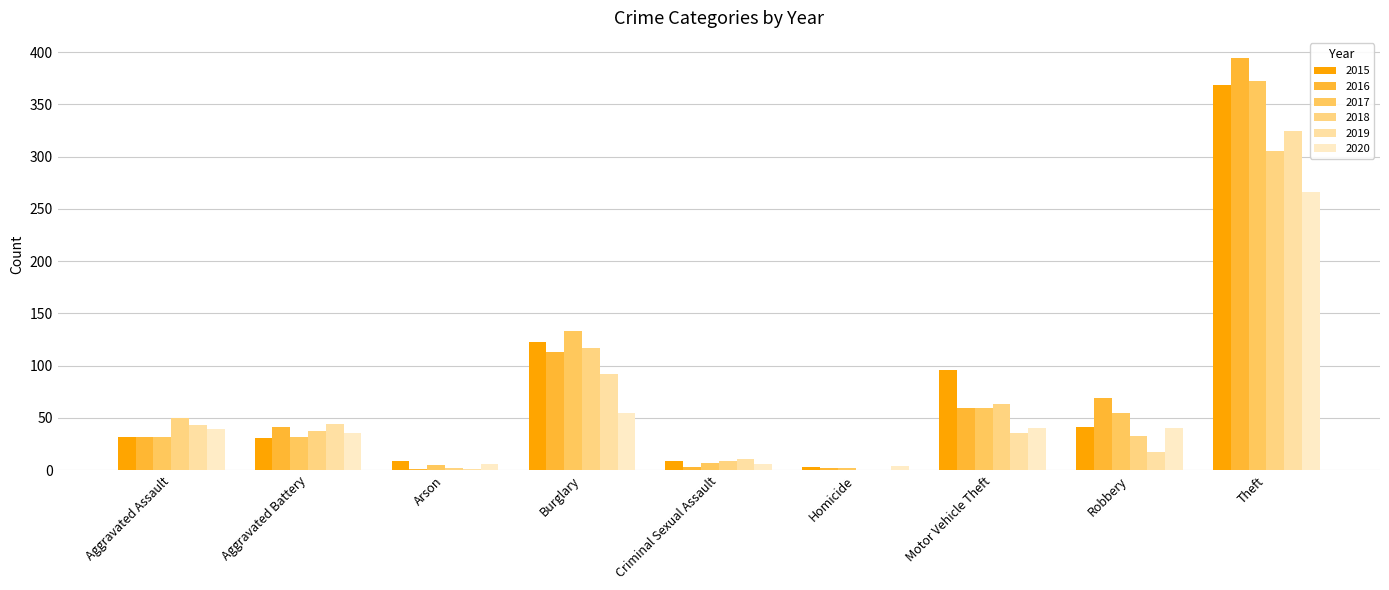

What is the difference between the second highest and second lowest values in the 2015 series?

114